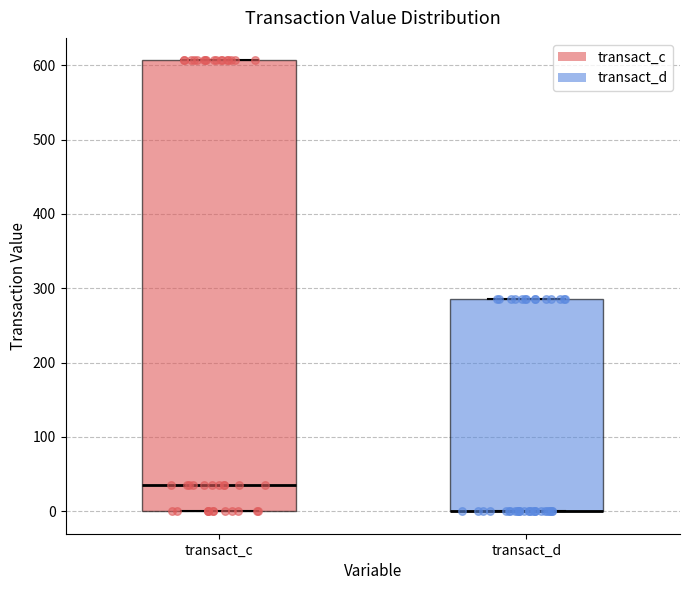

Where is the lower edge of the box for transact_c on the y-axis? The values are not printed on the chart, so give them approximately, as read against the axis.

0